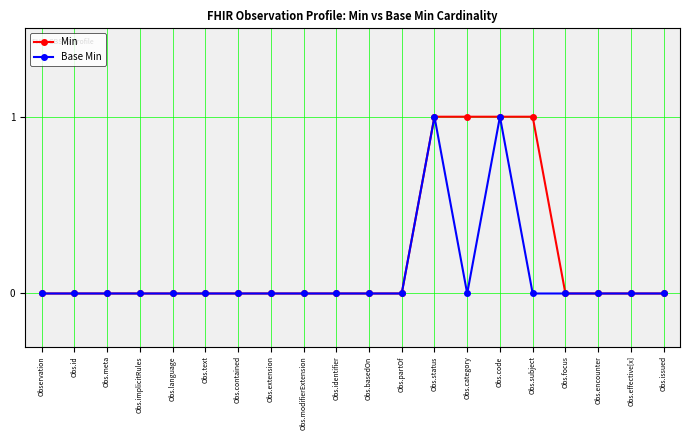

Is this an area chart (filled region under the line)?

No